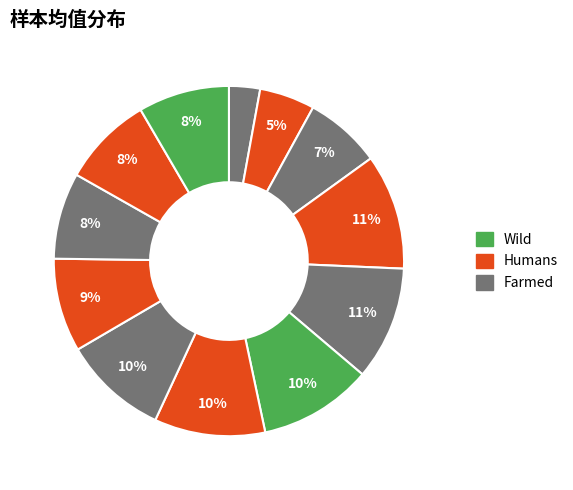

How many segments does this pie chart have?

12